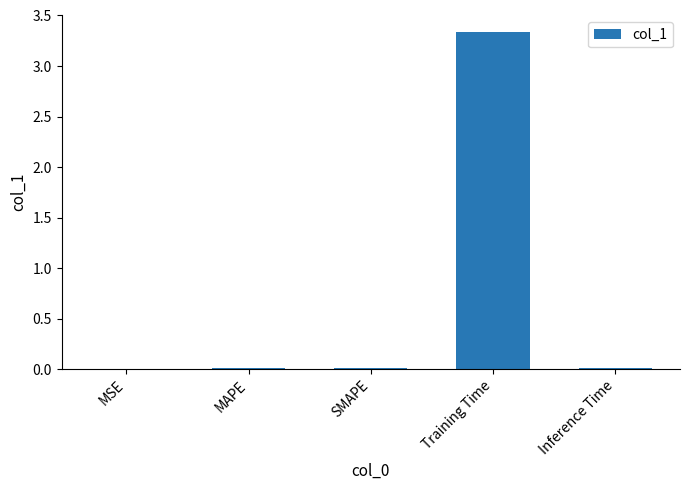

At which category does the chart reach its peak across all series?

Training Time